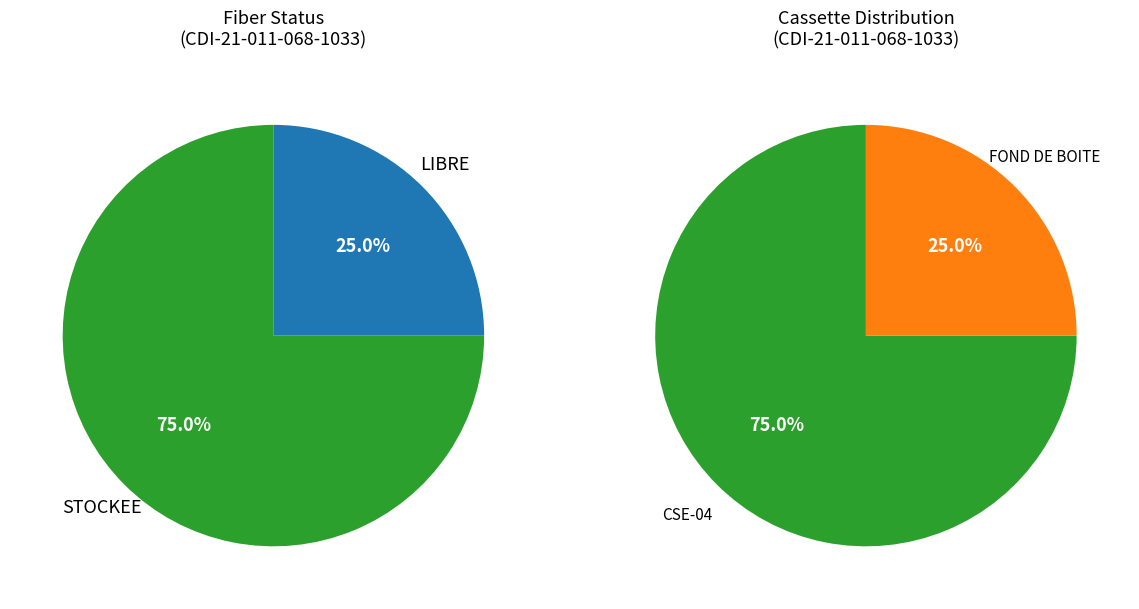

To the nearest percent, what is the combined percentage of STOCKEE and LIBRE?

100%